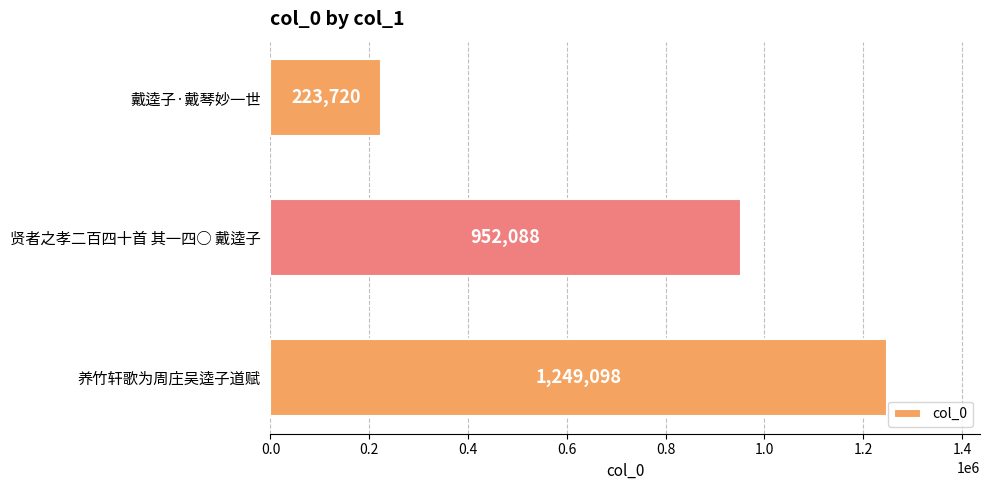

What is the maximum value shown in the chart?

1249098